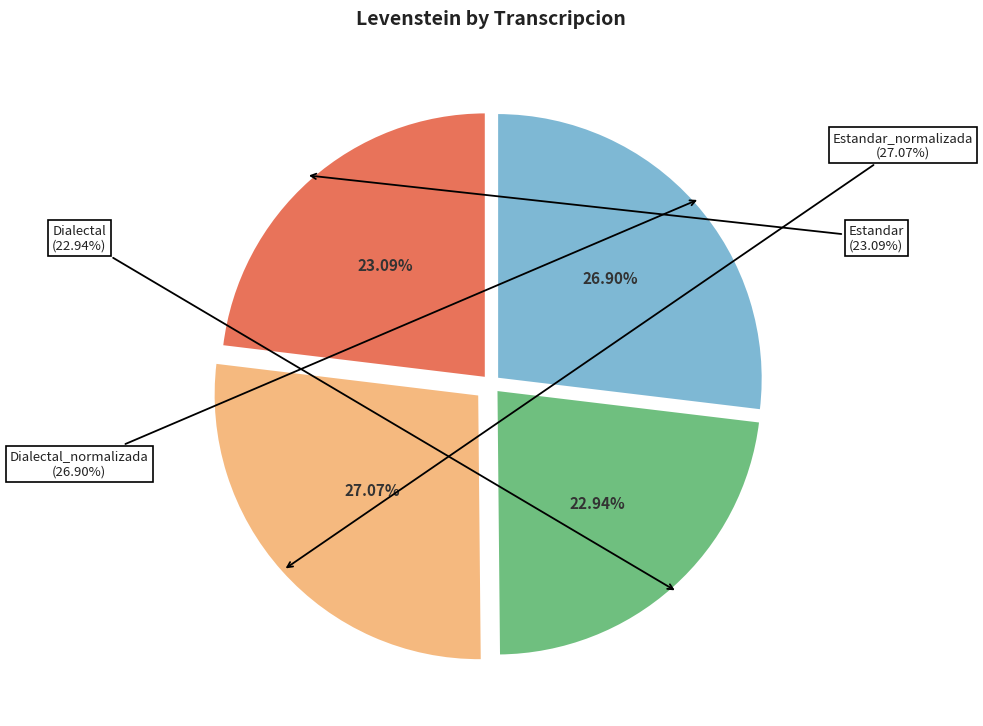

What is the smallest slice in the pie chart?

Dialectal